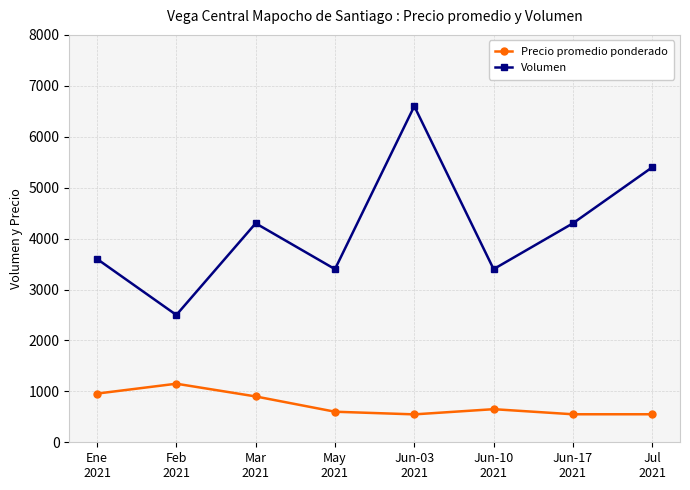

Does the chart display data point markers on the line(s)?

Yes